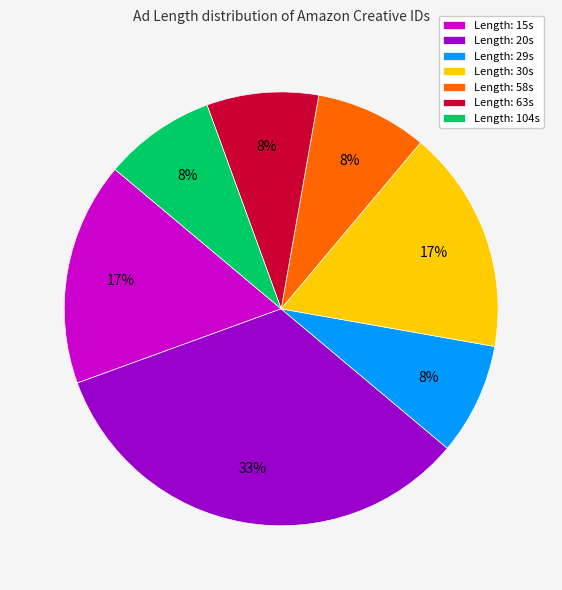

True or false: Length: 58s accounts for 8% of the total.

True